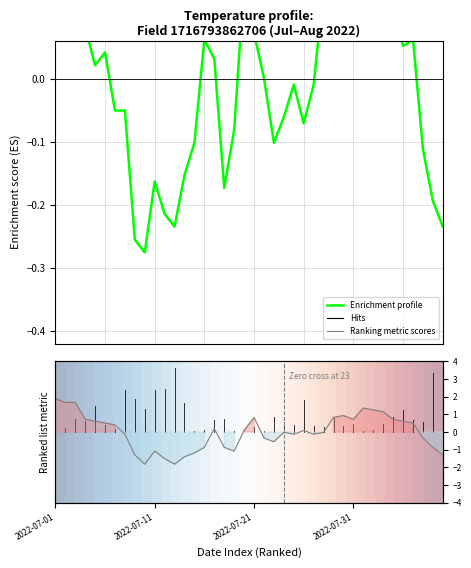

Count the number of data series in this chart.

3